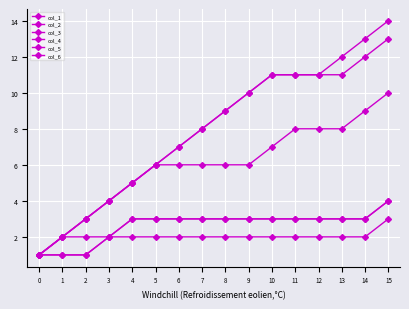

List the labels in order of col_6 value, smallest first.

0, 1, 2, 3, 4, 5, 6, 7, 8, 9, 10, 11, 12, 13, 14, 15